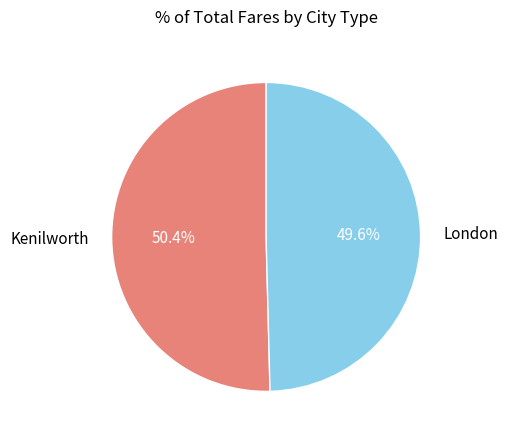

How much of the chart is everything except Kenilworth?

49.6%